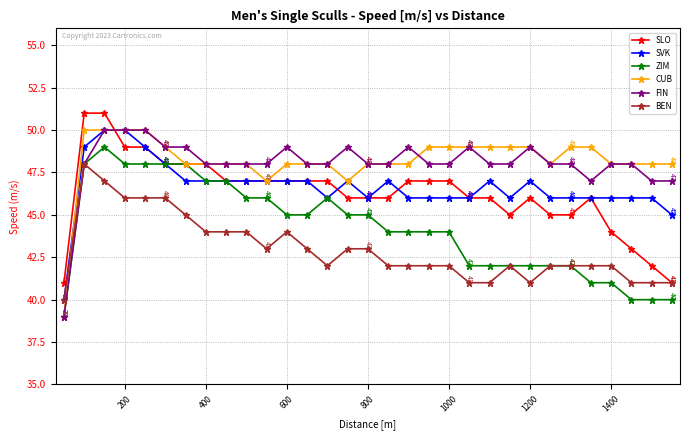

What is the value of the FIN point at the 4th from the left?

50